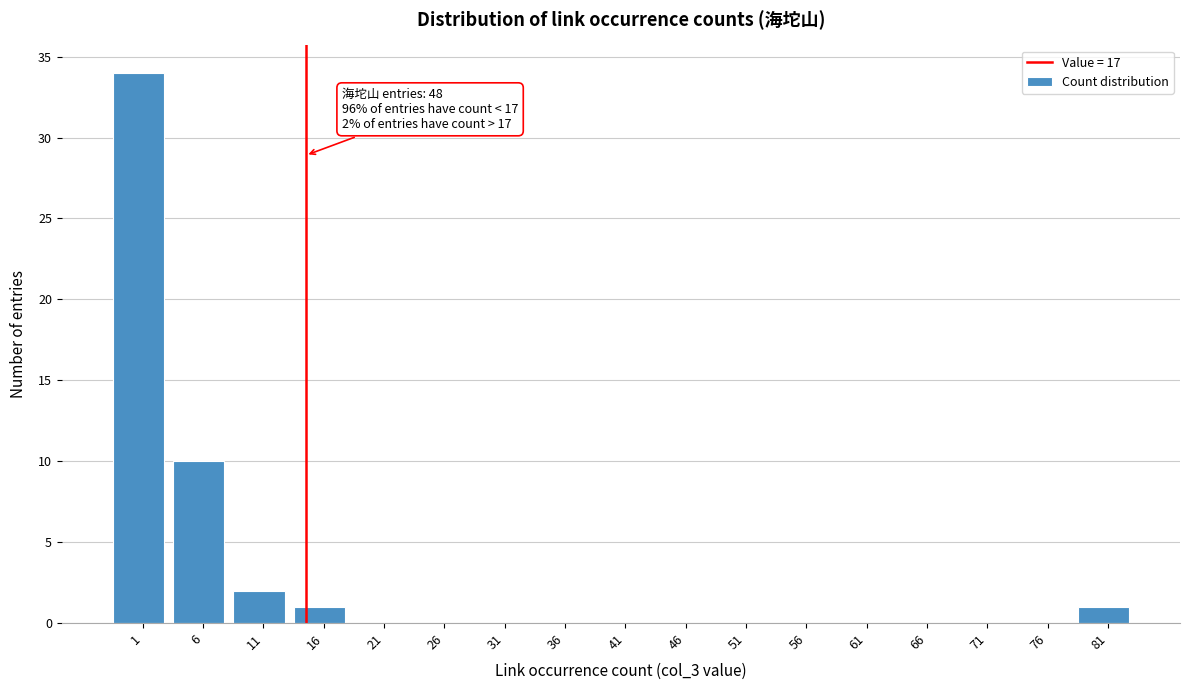

Reading left to right, extract all data points from this chart.

1=34	6=10	11=2	16=1	21=0	26=0	31=0	36=0	41=0	46=0	51=0	56=0	61=0	66=0	71=0	76=0	81=1